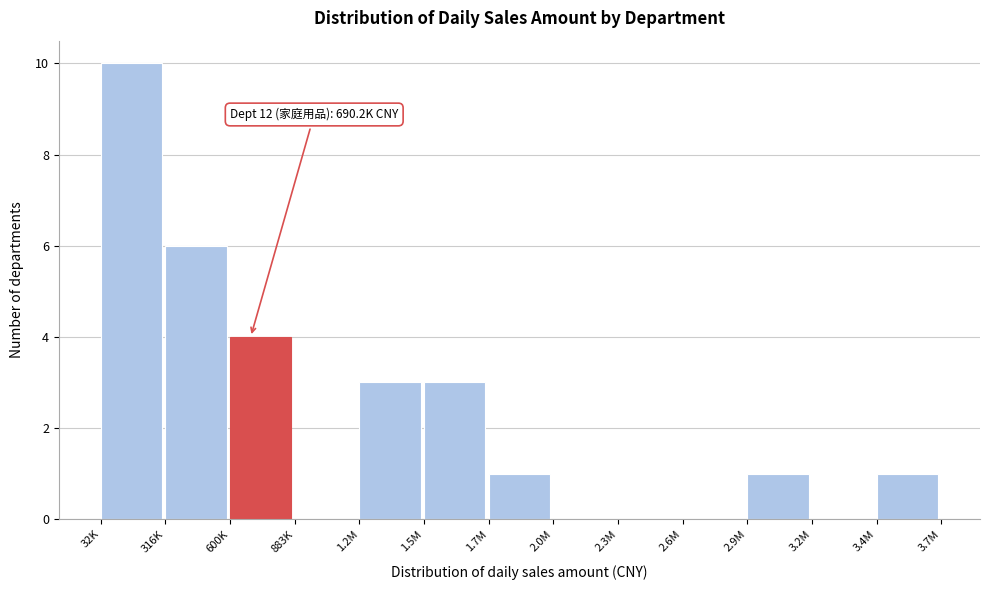

Reading right to left, extract all data points from this chart.

3.4M=1	3.2M=0	2.9M=1	2.6M=0	2.3M=0	2.0M=0	1.7M=1	1.5M=3	1.2M=3	883K=0	600K=4	316K=6	32K=10